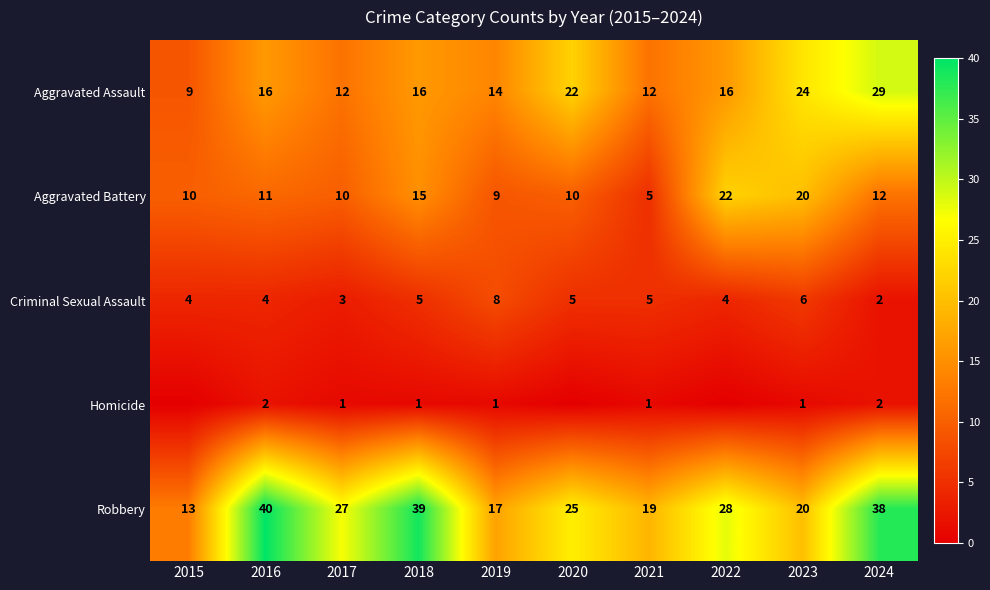

At 2016, list the series in order from smallest to largest.

Homicide, Criminal Sexual Assault, Aggravated Battery, Aggravated Assault, Robbery